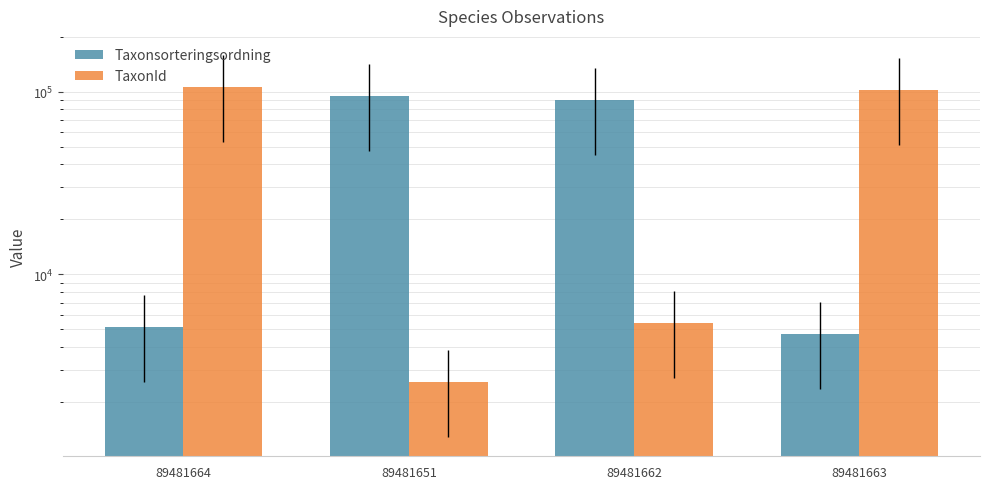

The Taxonsorteringsordning series shows 167420 at 89481651. True or false?

False